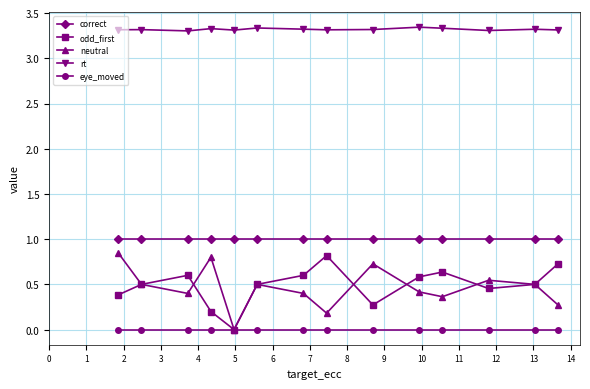

In odd_first, how many points are lower than both neighbors (excluding endpoints)?

3